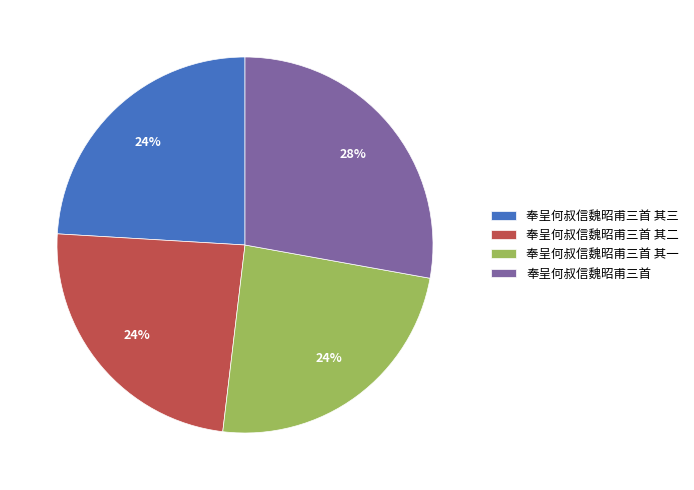

Is the sum of 奉呈何叔信魏昭甫三首 其二 and 奉呈何叔信魏昭甫三首 其三 greater than half?

No